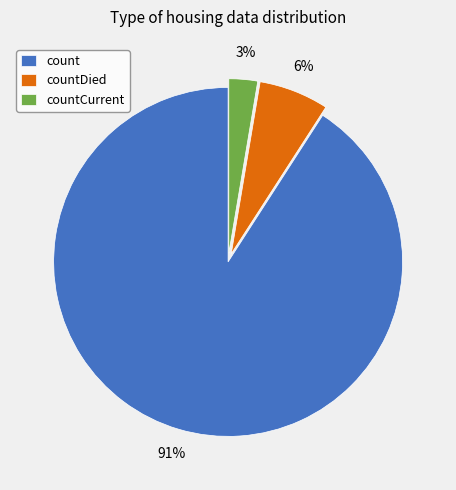

How many slices are in this pie chart?

3